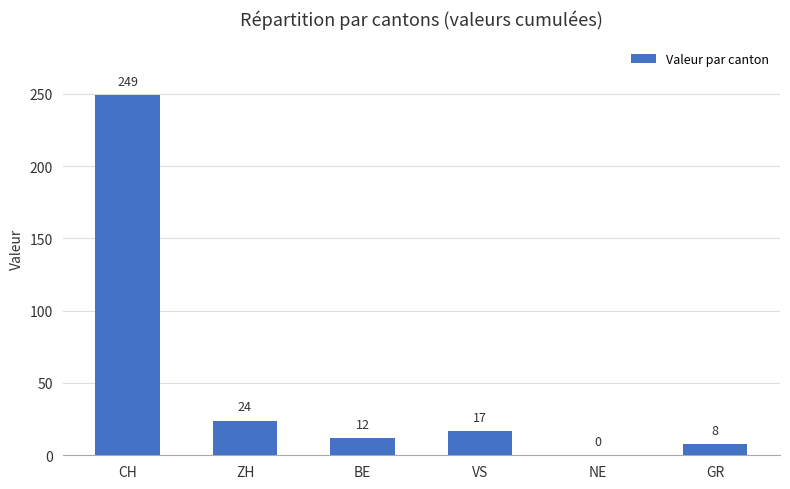

Where is the data nearest to the value 124?

ZH